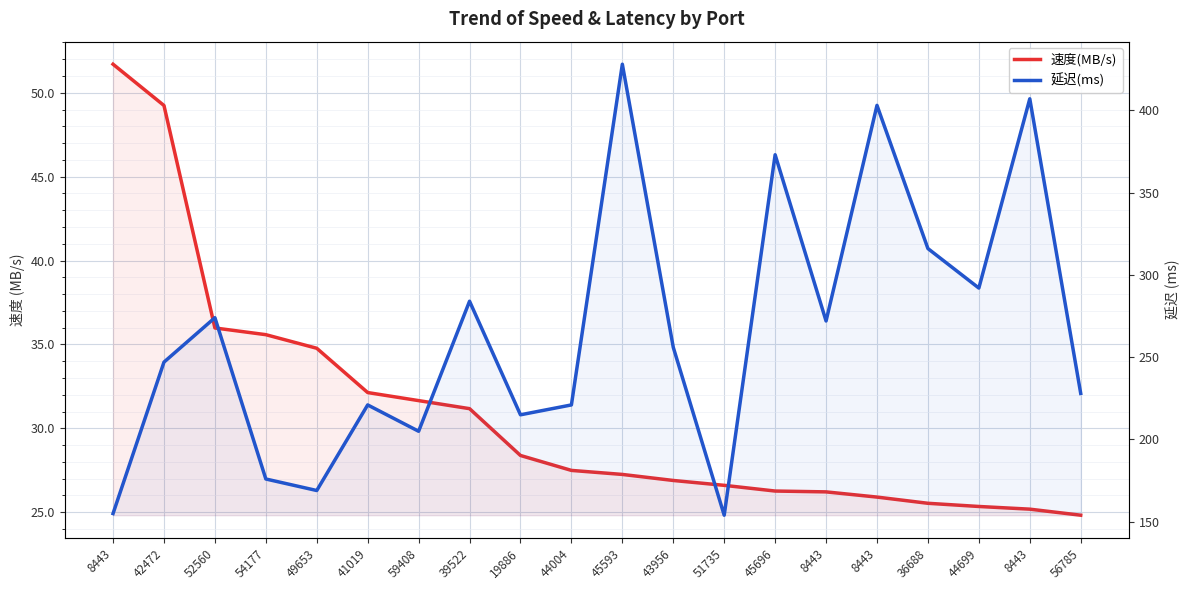

Between 54177 and 42472, which is larger?

42472